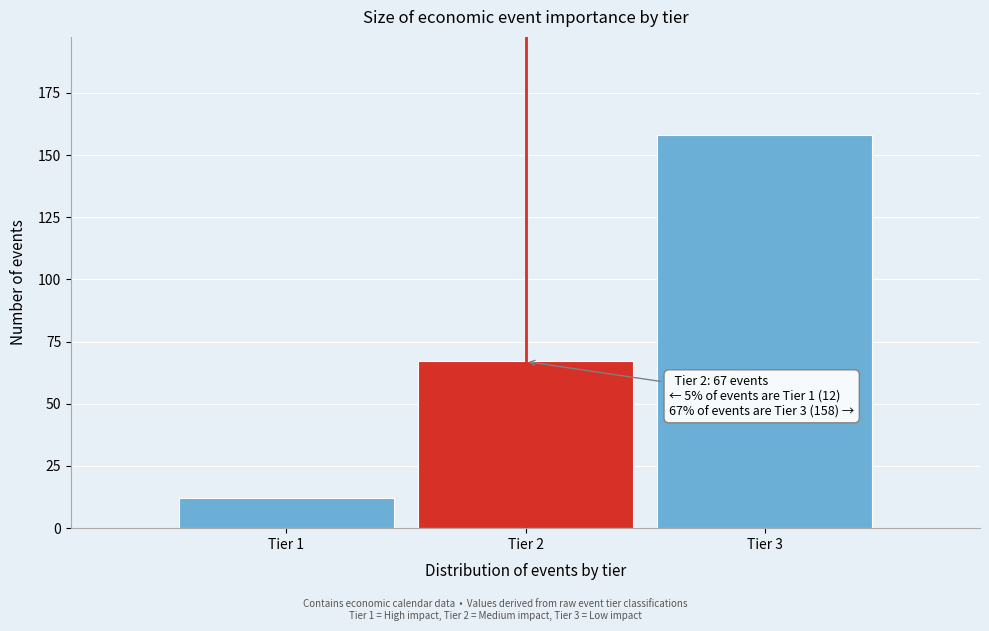

Reading left to right, extract all data points from this chart.

12	67	158